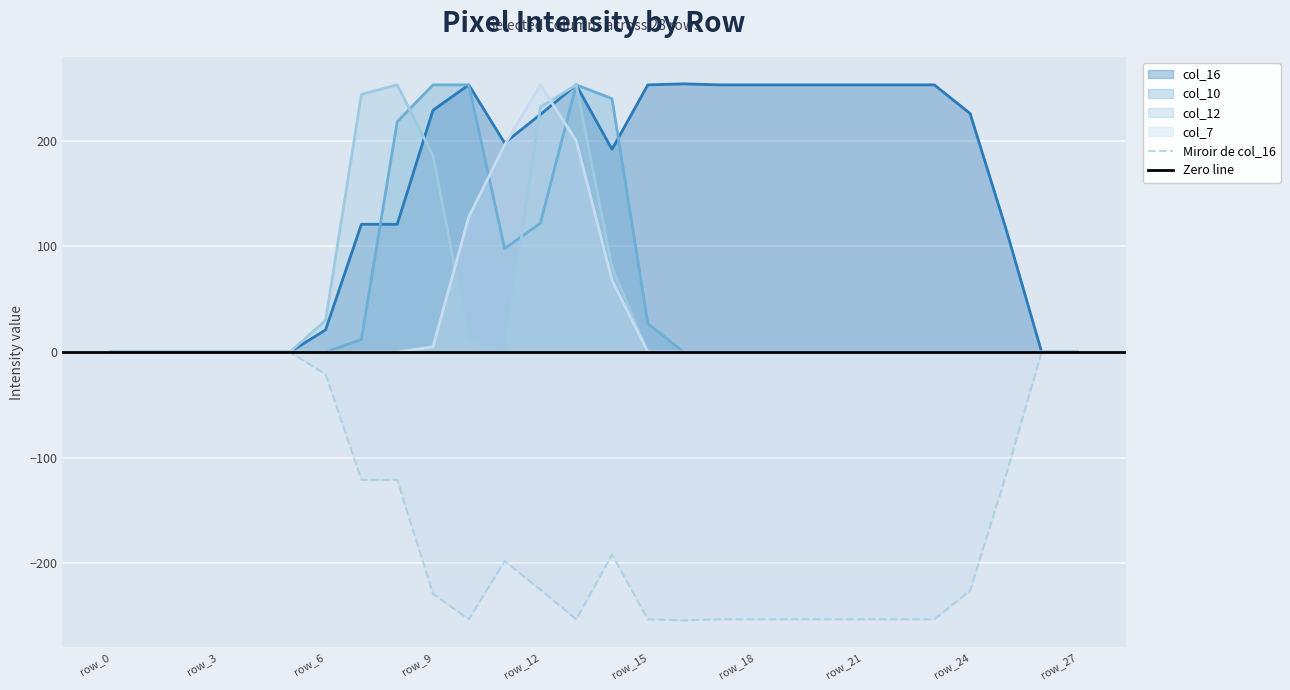

What is the sum of all col_7 values?

850